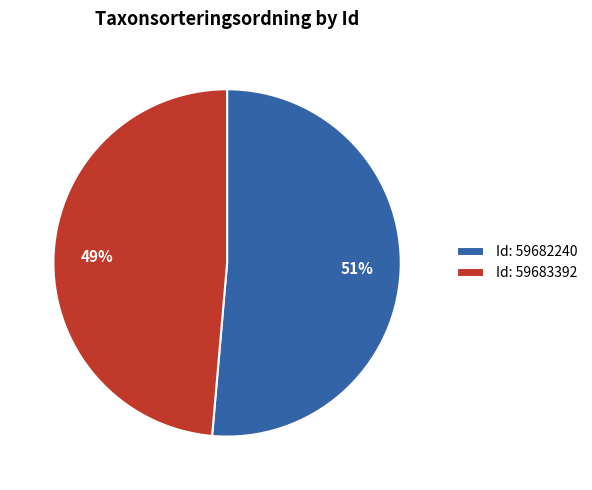

To the nearest percent, what portion does Id: 59682240 represent?

51%